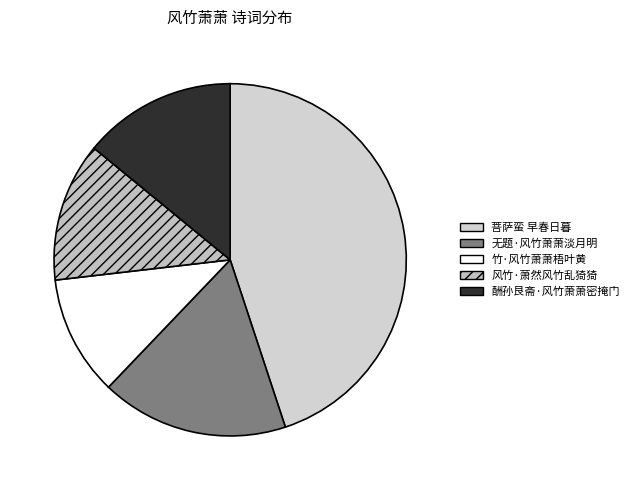

Is it true that 酬孙艮斋·风竹萧萧密掩门 is 14% of the pie?

True